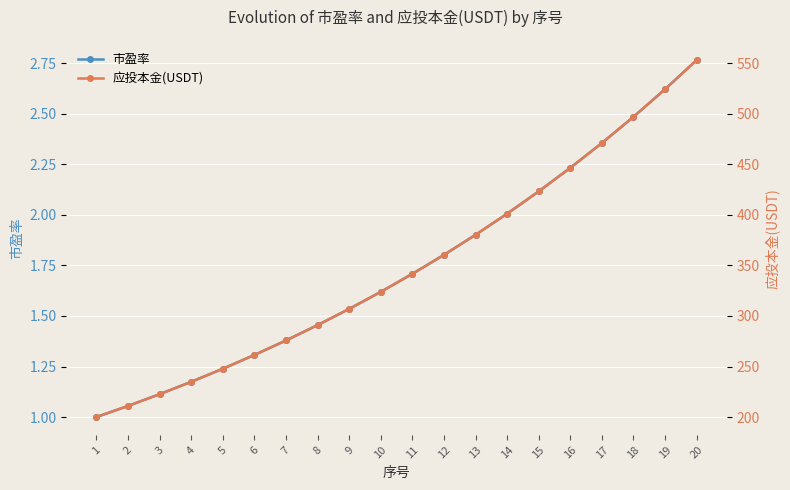

True or false: 市盈率 has a value of 1.2 at 5.

True